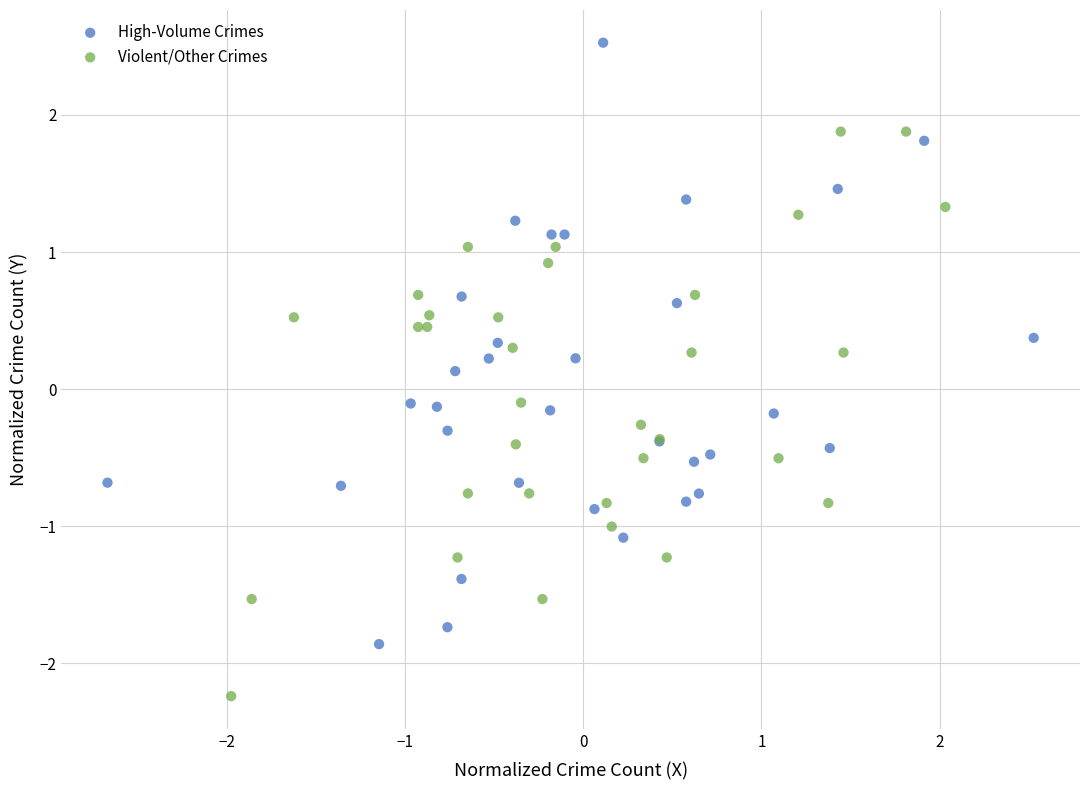

Which series contains the highest Y value?

High-Volume Crimes